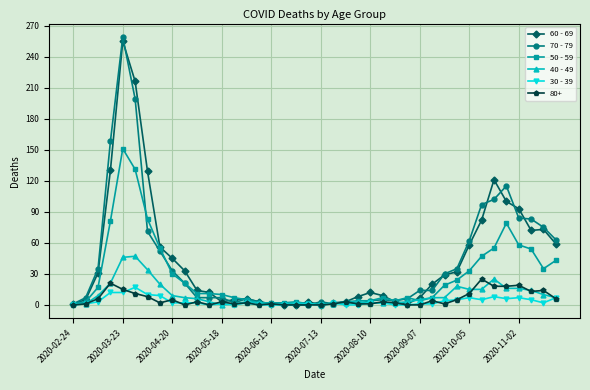

What is the maximum value shown in the chart?

259